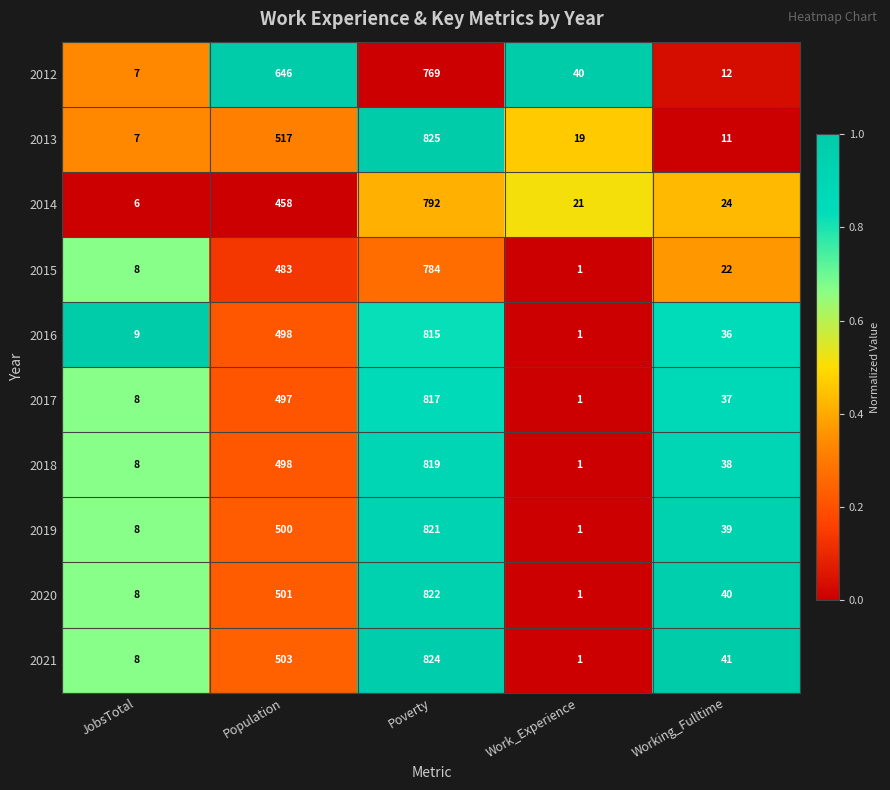

Which series has the largest total across all categories?

2012